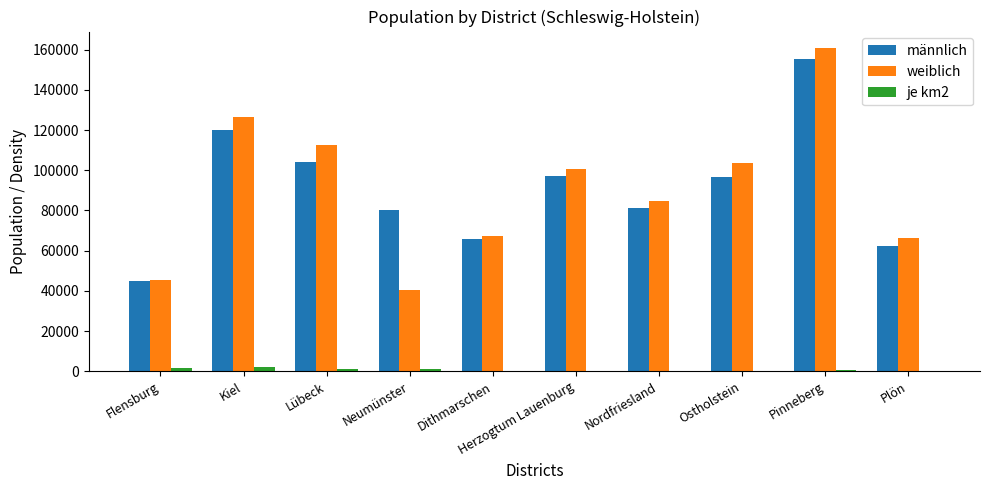

What is the difference between the weiblich values at Herzogtum Lauenburg and Nordfriesland?

16189